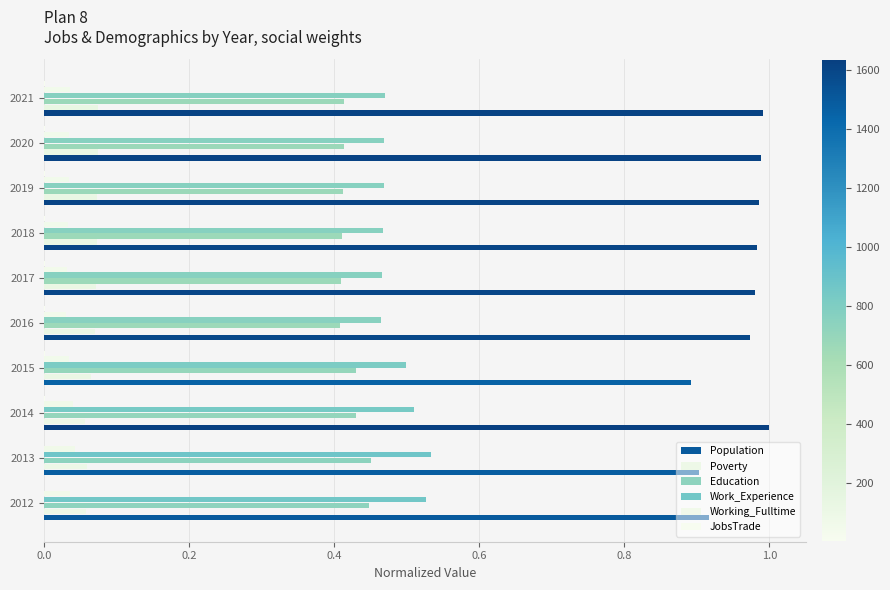

Which series has the widest spread of values?

Population